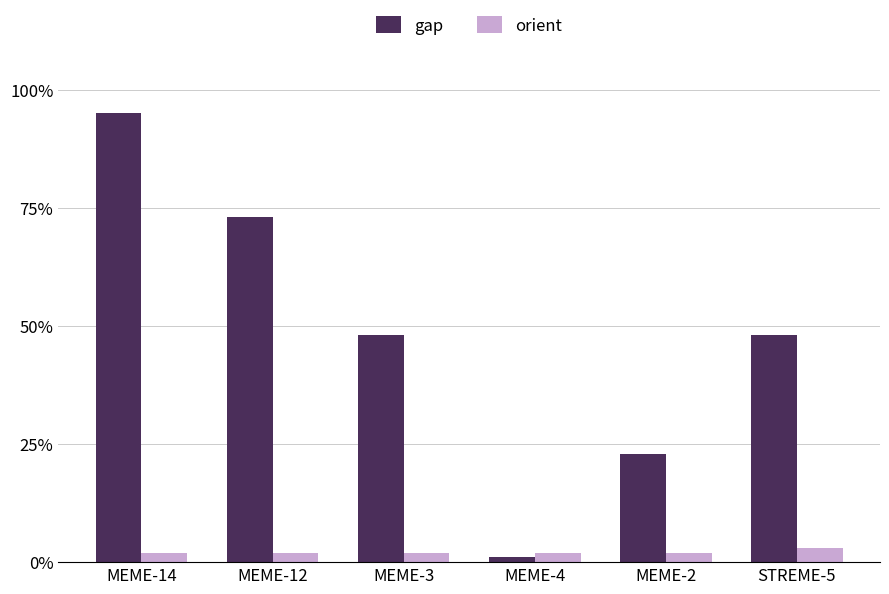

Are the bars grouped side by side (vs. stacked)?

Yes